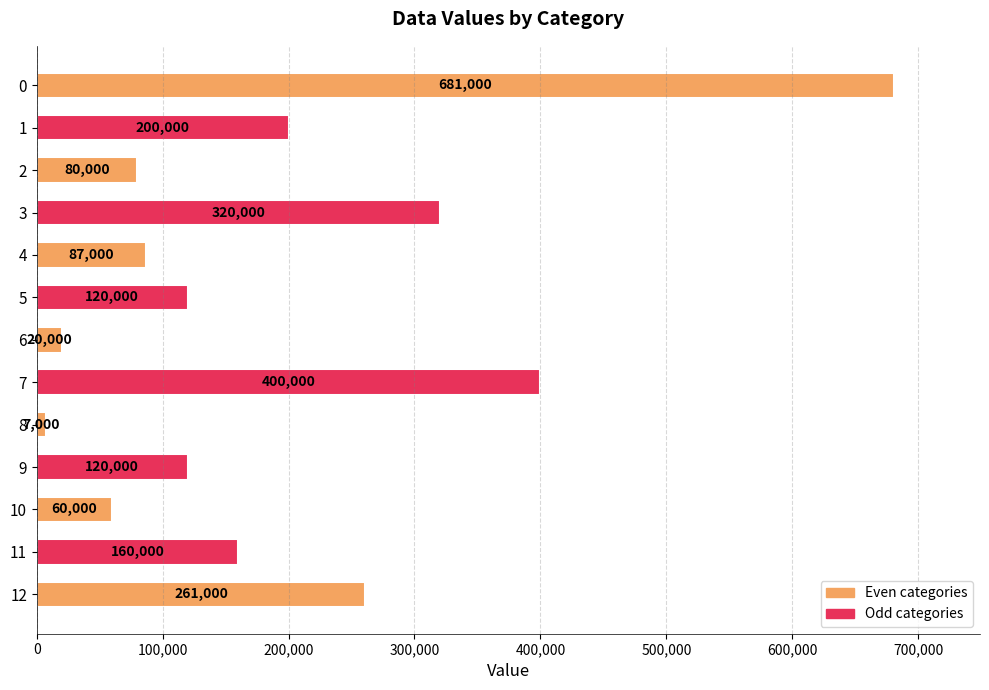

At which category does the chart reach its minimum across all series?

8